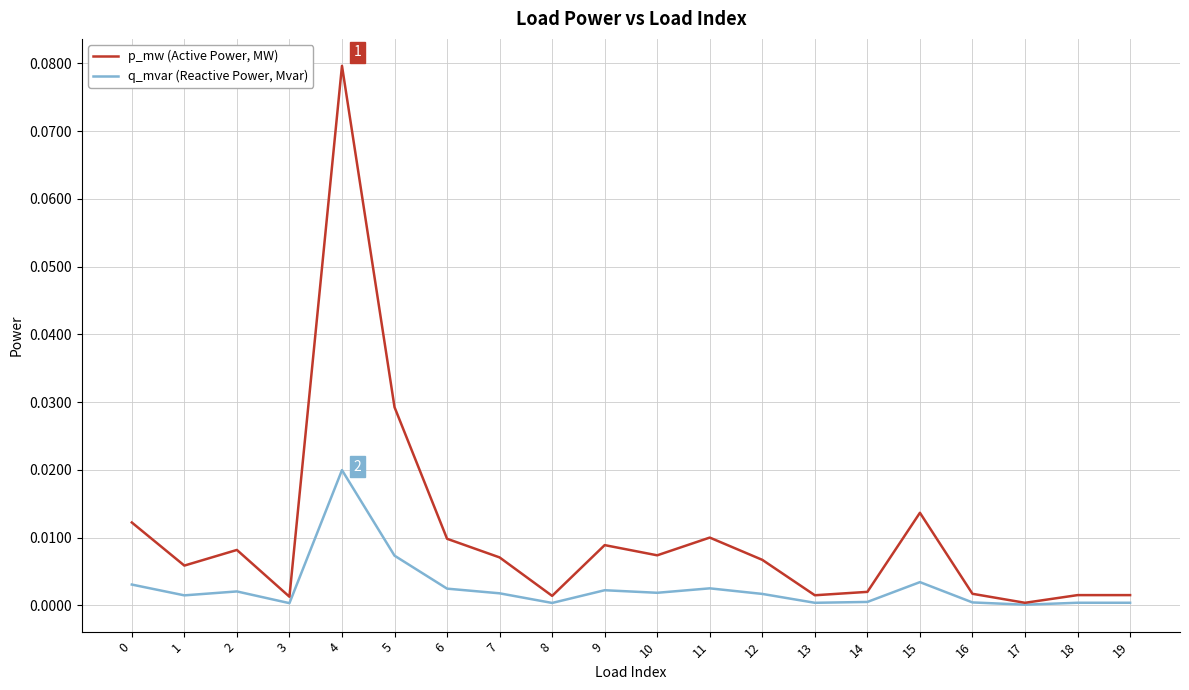

Which category has the highest value across all series?

4